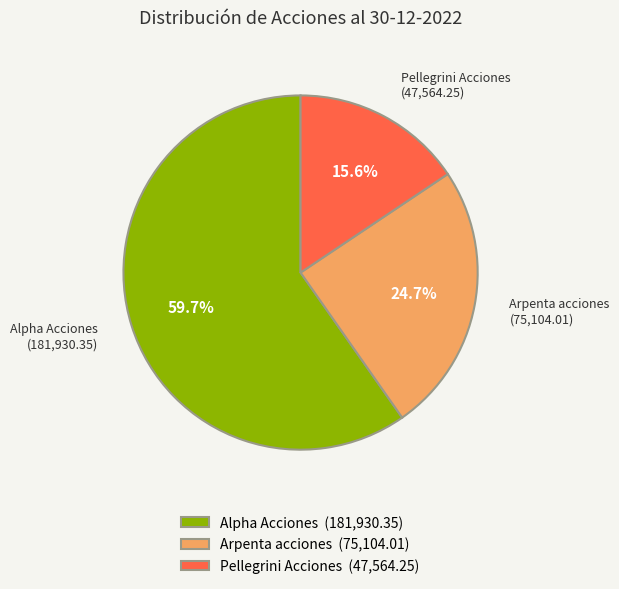

True or false: Arpenta acciones accounts for 25% of the total.

True